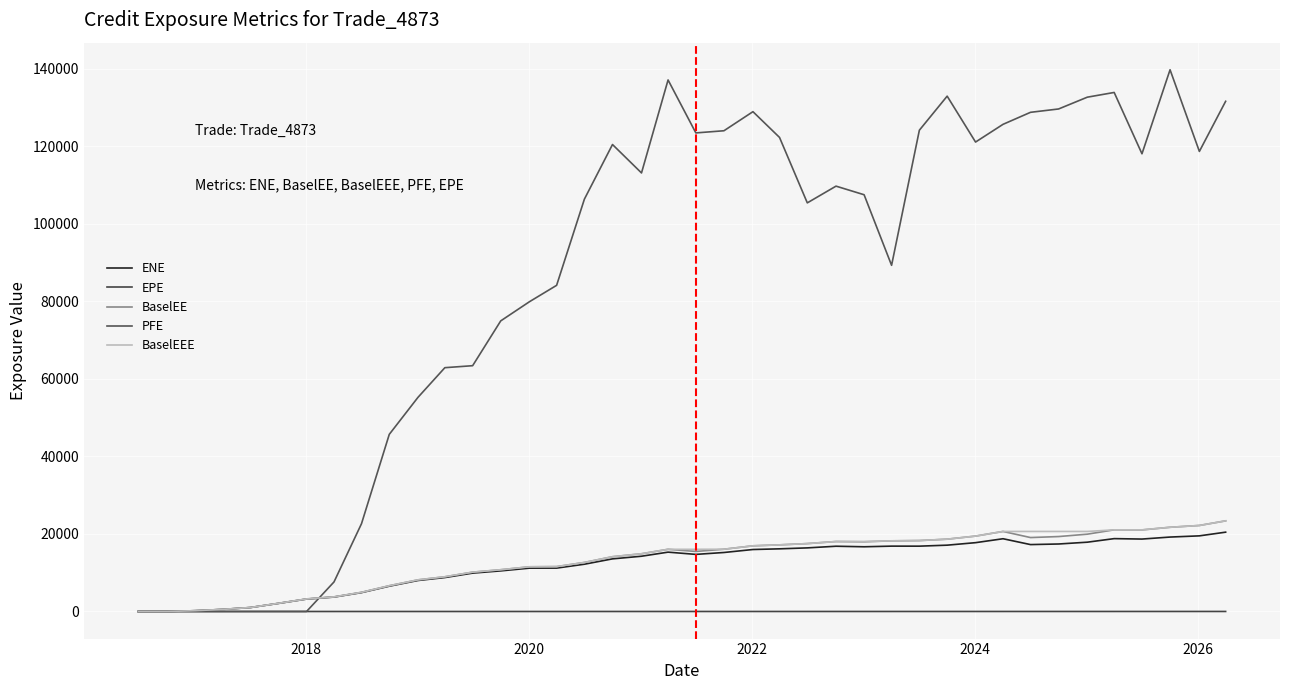

What is the average value of the PFE series?

85559.4